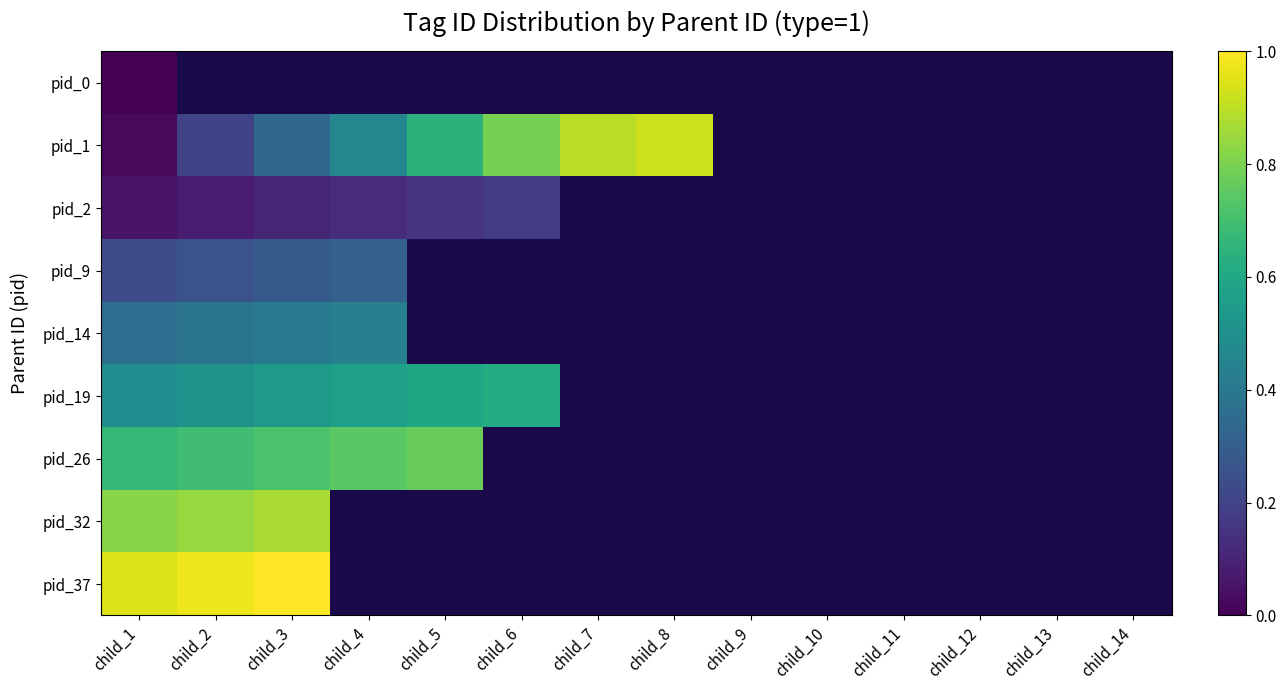

List the series in order of their peak value, highest first.

pid_37, pid_1, pid_32, pid_26, pid_19, pid_14, pid_9, pid_2, pid_0